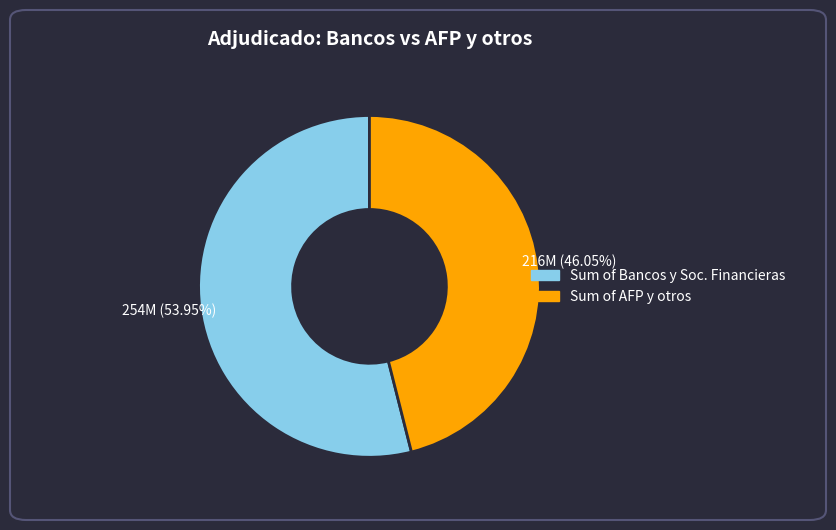

How many slices are in this pie chart?

2